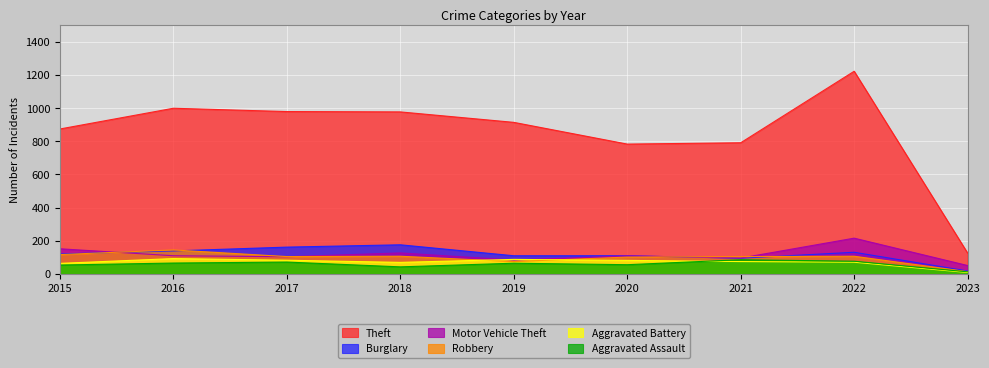

What is the value of the Motor Vehicle Theft point at the 8th from the left?

216